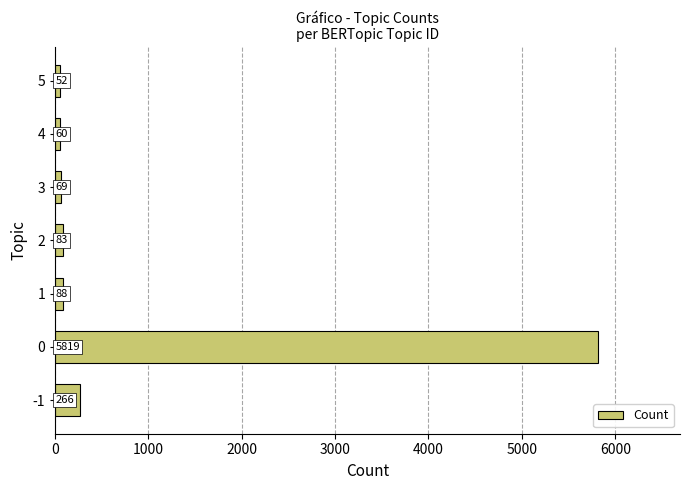

List the labels in order of value, smallest first.

5, 4, 3, 2, 1, -1, 0